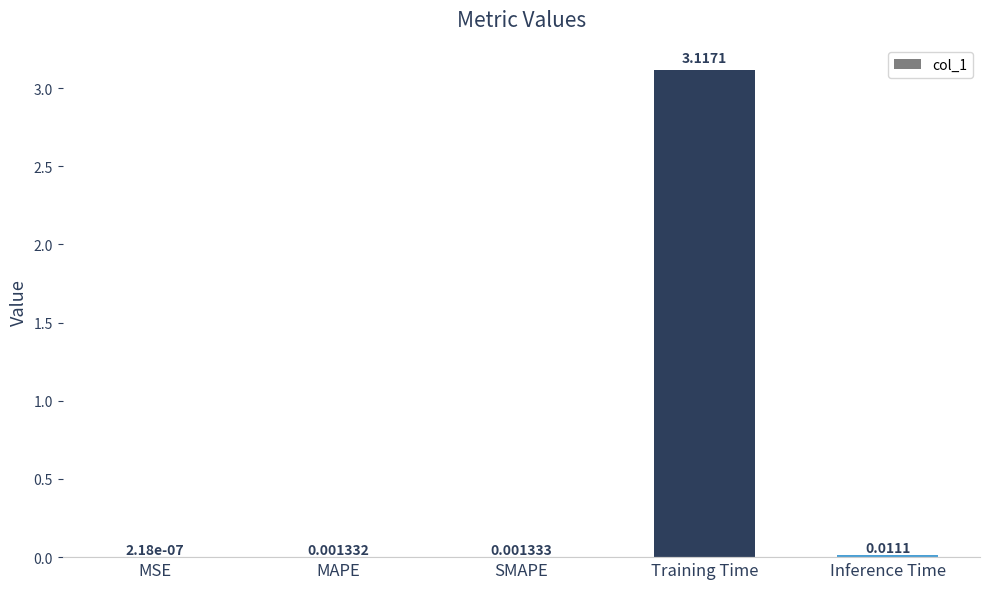

Between MAPE and Training Time, which is larger?

Training Time